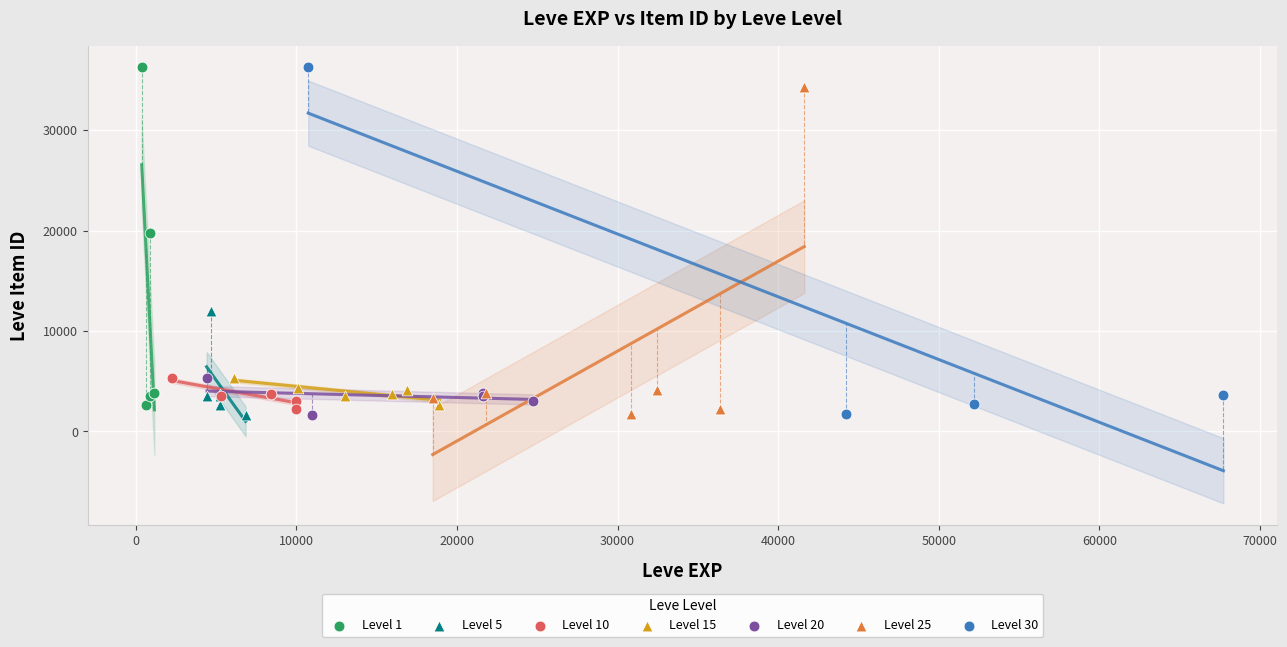

Which series has the widest spread of Y values?

Level 30